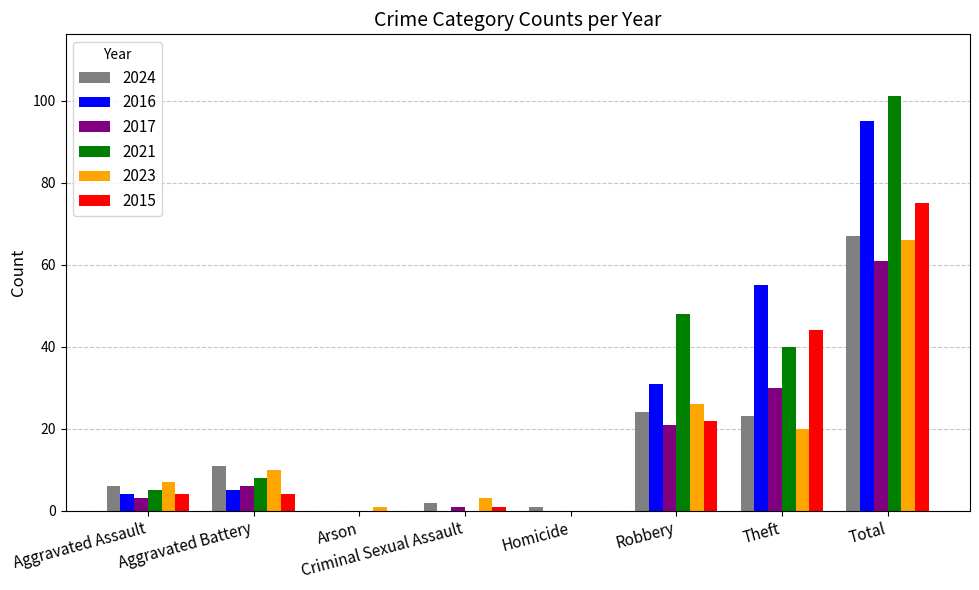

What is the approximate value of 2015 at Theft, to the nearest 5?

45